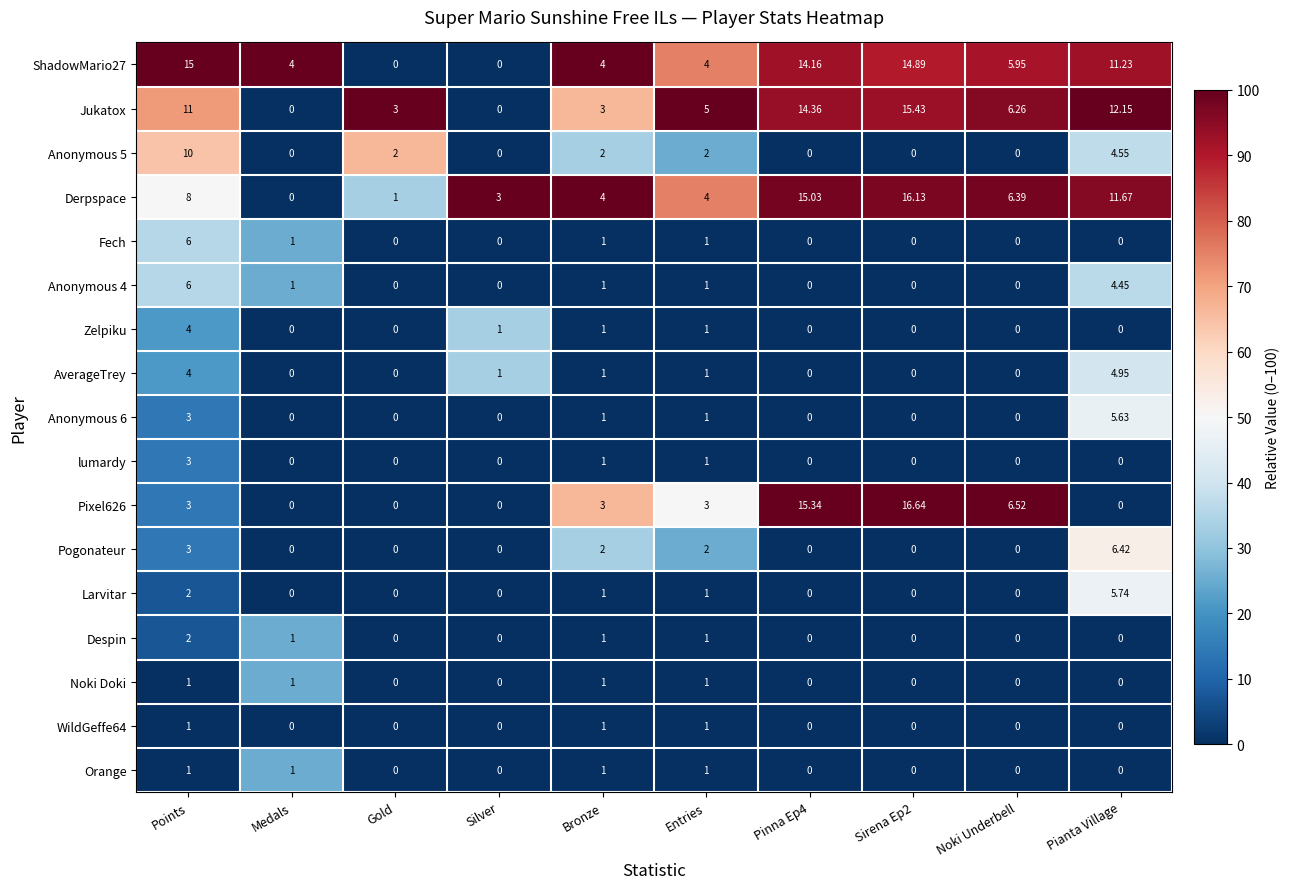

Which series changed the most between Gold and Silver?

Jukatox